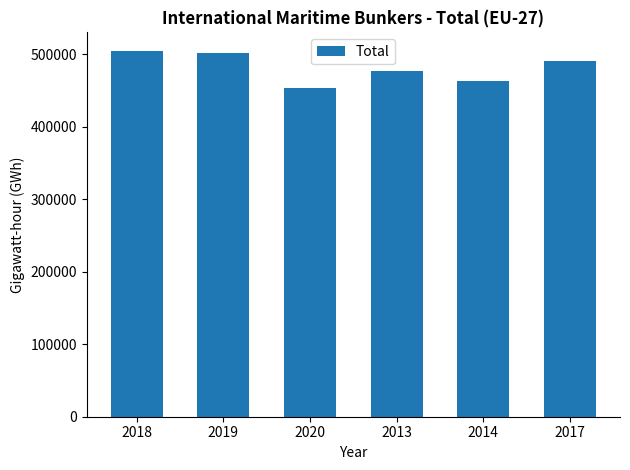

What is the average value?

481842.0